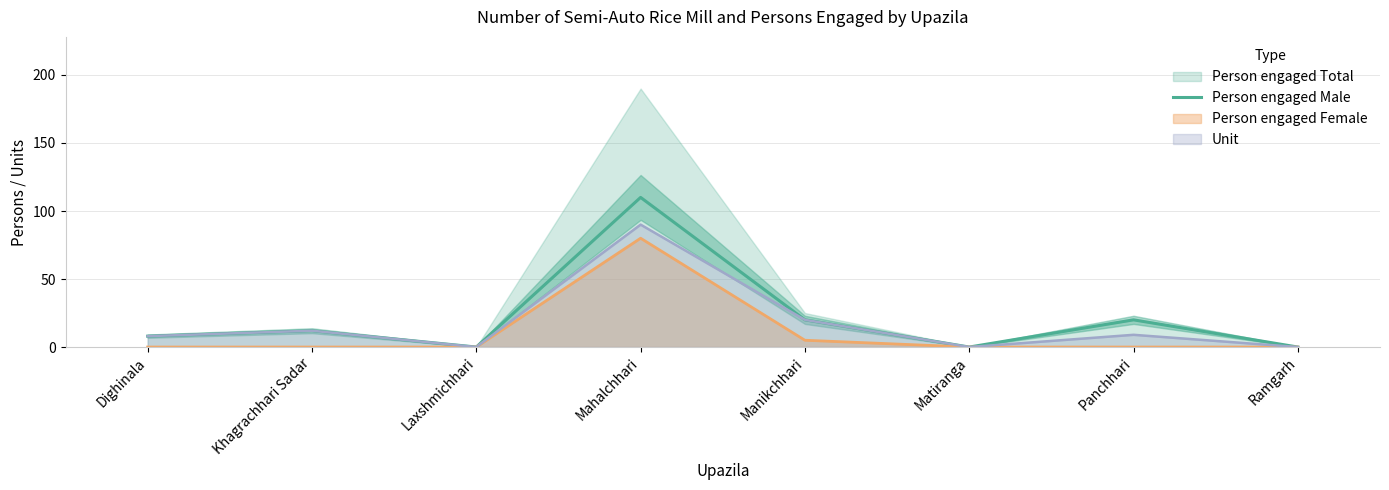

At which label is Unit closest to 45?

Manikchhari